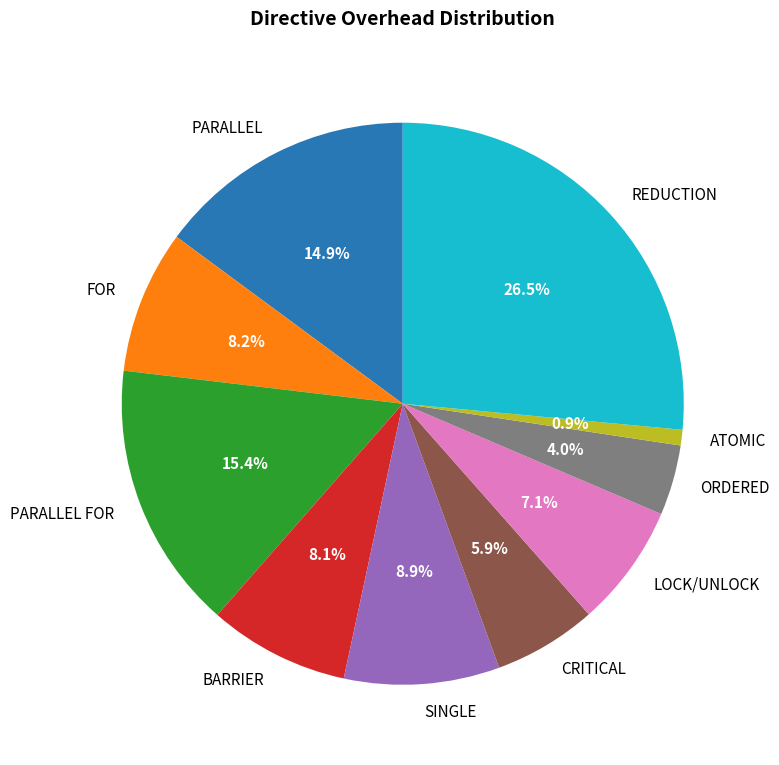

To the nearest percent, what is the difference between the largest and smallest slice percentages?

26%